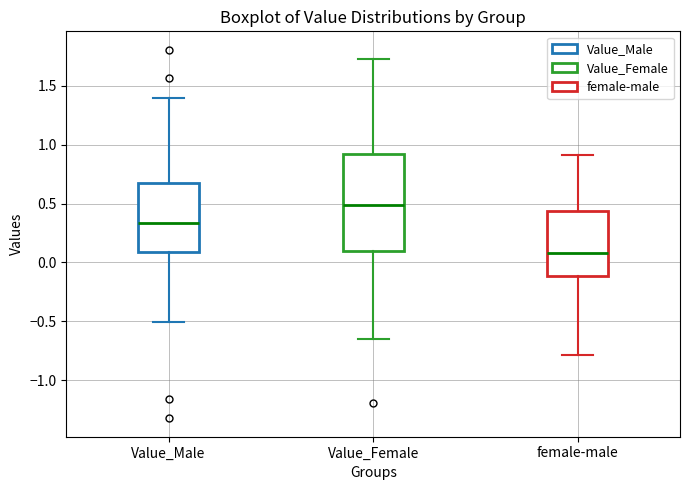

Which box's median line is the highest?

Value_Female